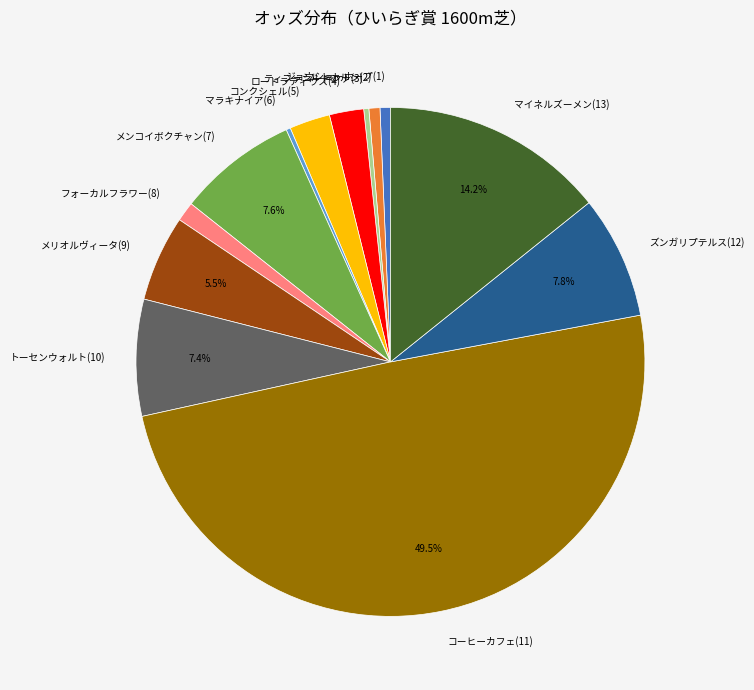

Does ジョウショーホープ(1) account for over 50% of the chart?

No